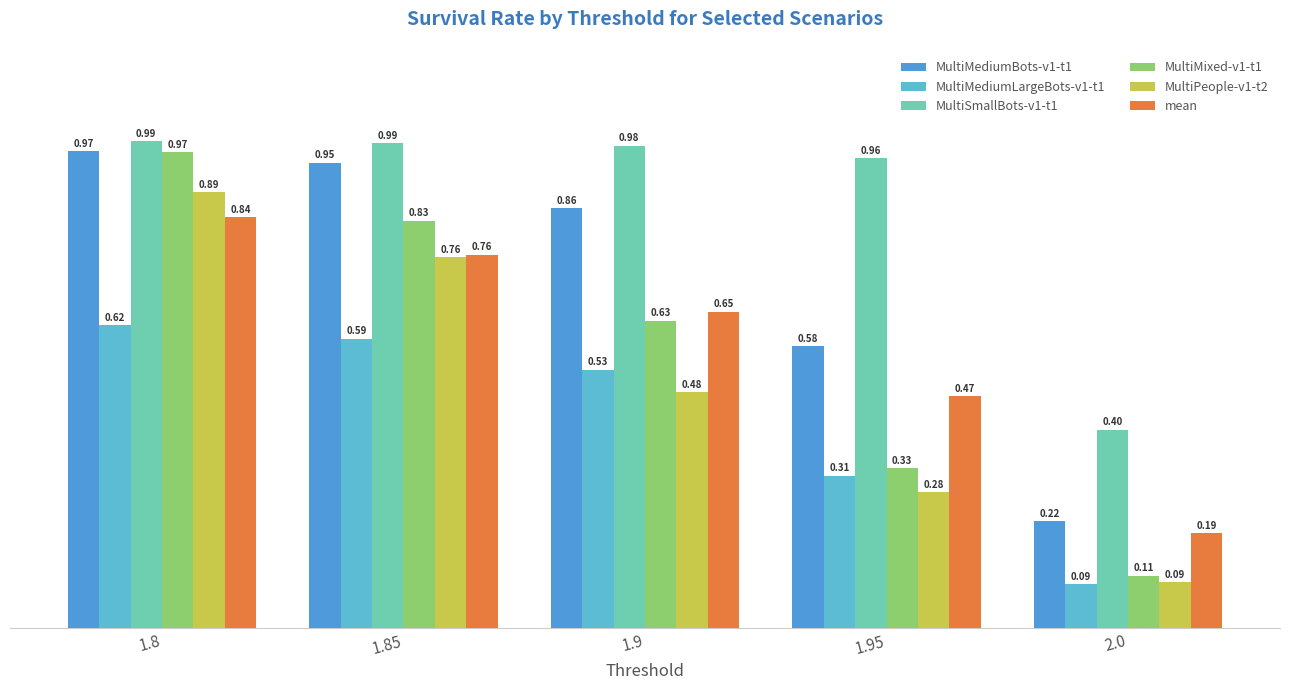

What are all the series names shown in the legend?

MultiMediumBots-v1-t1, MultiMediumLargeBots-v1-t1, MultiSmallBots-v1-t1, MultiMixed-v1-t1, MultiPeople-v1-t2, mean